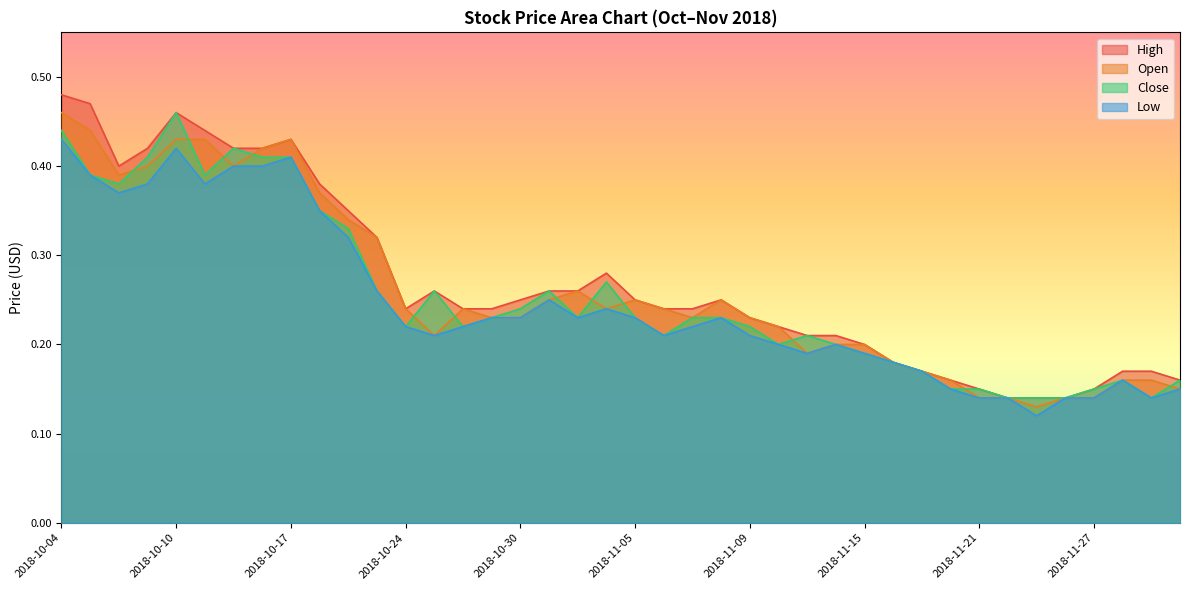

Reading left to right, what are all the values shown in this chart?

High: 0.5	0.5	0.4	0.4	0.5	0.4	0.4	0.4	0.4	0.4	0.3	0.3	0.2	0.3	0.2	0.2	0.2	0.3	0.3	0.3	0.2	0.2	0.2	0.2	0.2	0.2	0.2	0.2	0.2	0.2	0.2	0.2	0.1	0.1	0.1	0.1	0.1	0.2	0.2	0.2
Open: 0.5	0.4	0.4	0.4	0.4	0.4	0.4	0.4	0.4	0.4	0.3	0.3	0.2	0.2	0.2	0.2	0.2	0.2	0.3	0.2	0.2	0.2	0.2	0.2	0.2	0.2	0.2	0.2	0.2	0.2	0.2	0.2	0.1	0.1	0.1	0.1	0.1	0.2	0.2	0.1
Close: 0.4	0.4	0.4	0.4	0.5	0.4	0.4	0.4	0.4	0.3	0.3	0.3	0.2	0.3	0.2	0.2	0.2	0.3	0.2	0.3	0.2	0.2	0.2	0.2	0.2	0.2	0.2	0.2	0.2	0.2	0.2	0.1	0.1	0.1	0.1	0.1	0.1	0.2	0.1	0.2
Low: 0.4	0.4	0.4	0.4	0.4	0.4	0.4	0.4	0.4	0.3	0.3	0.3	0.2	0.2	0.2	0.2	0.2	0.2	0.2	0.2	0.2	0.2	0.2	0.2	0.2	0.2	0.2	0.2	0.2	0.2	0.2	0.1	0.1	0.1	0.1	0.1	0.1	0.2	0.1	0.1